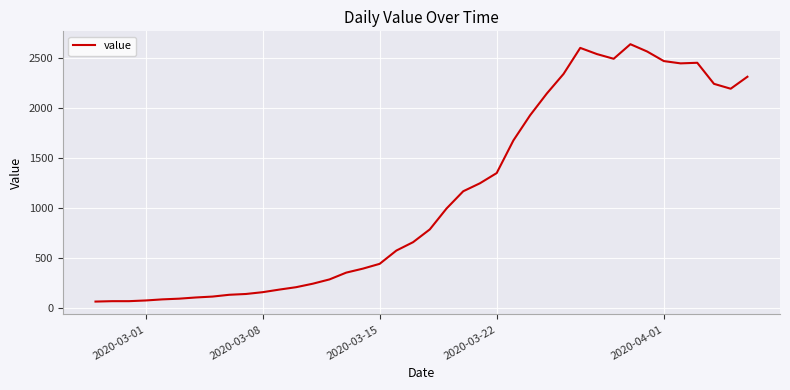

What is the smallest value displayed?

61